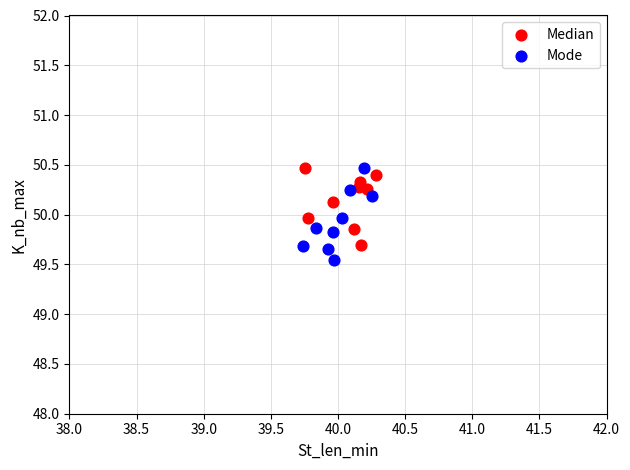

Which series reaches the minimum Y coordinate?

Mode